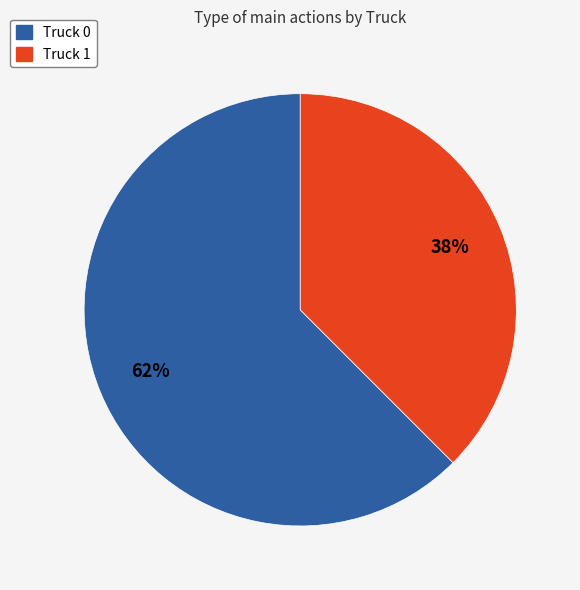

Does Truck 0 represent more than half of the total?

Yes